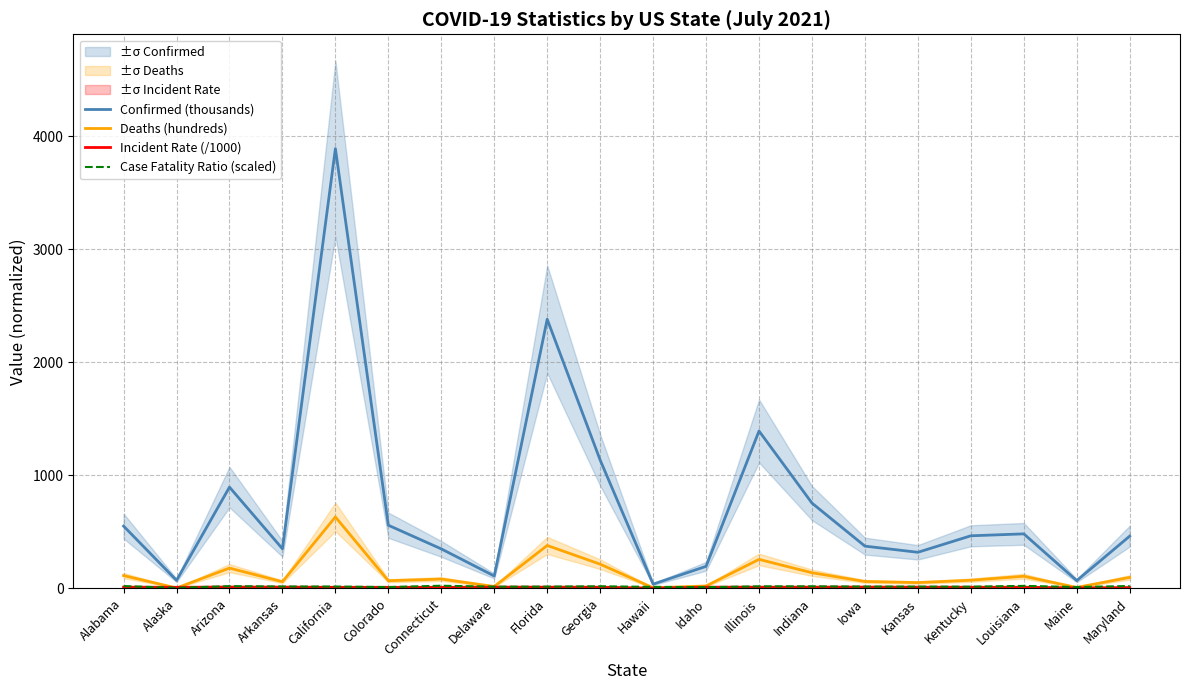

What is the average value of the Confirmed (thousands) series?

742.4